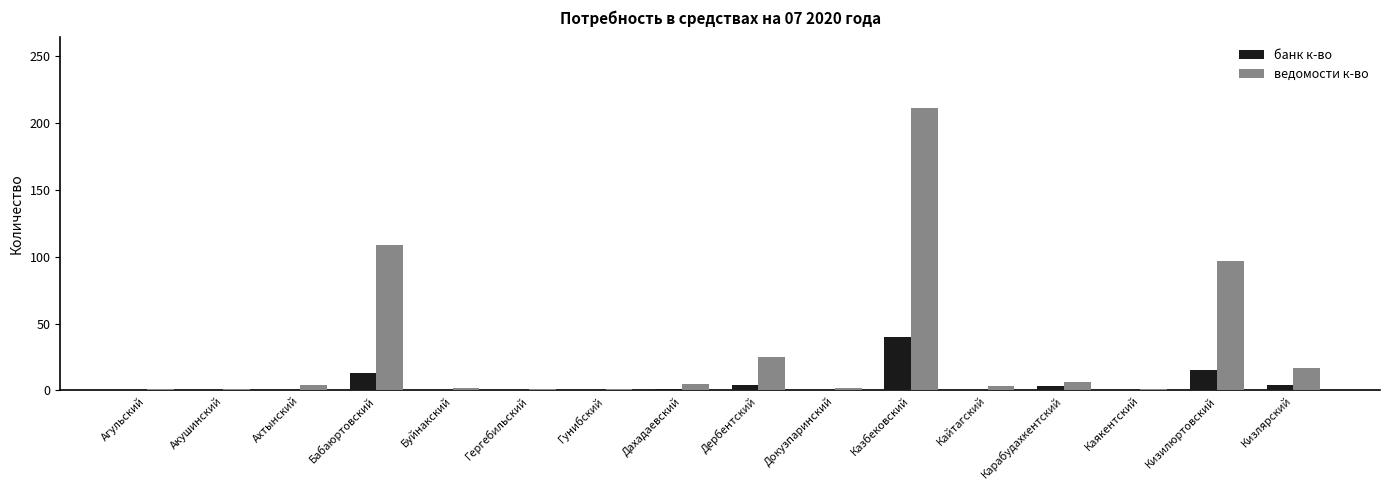

What is the spread (max minus min) of values at Кизлярский?

13